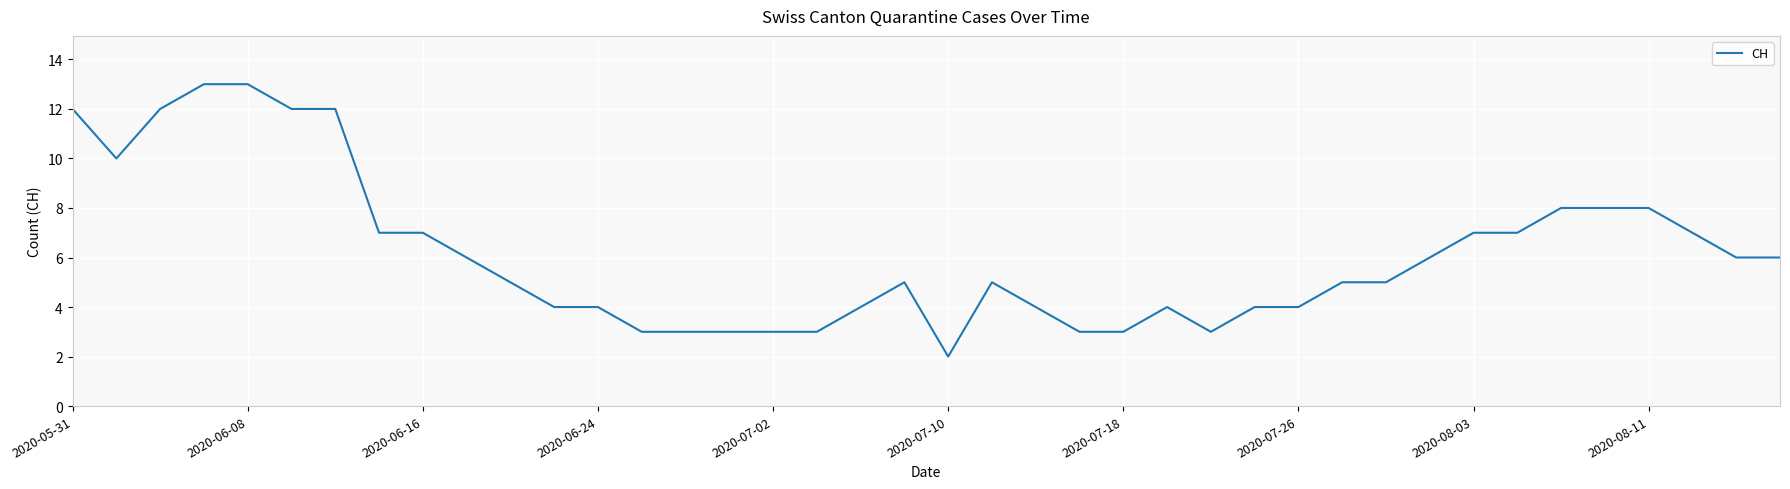

What is the difference between the maximum and minimum values?

11